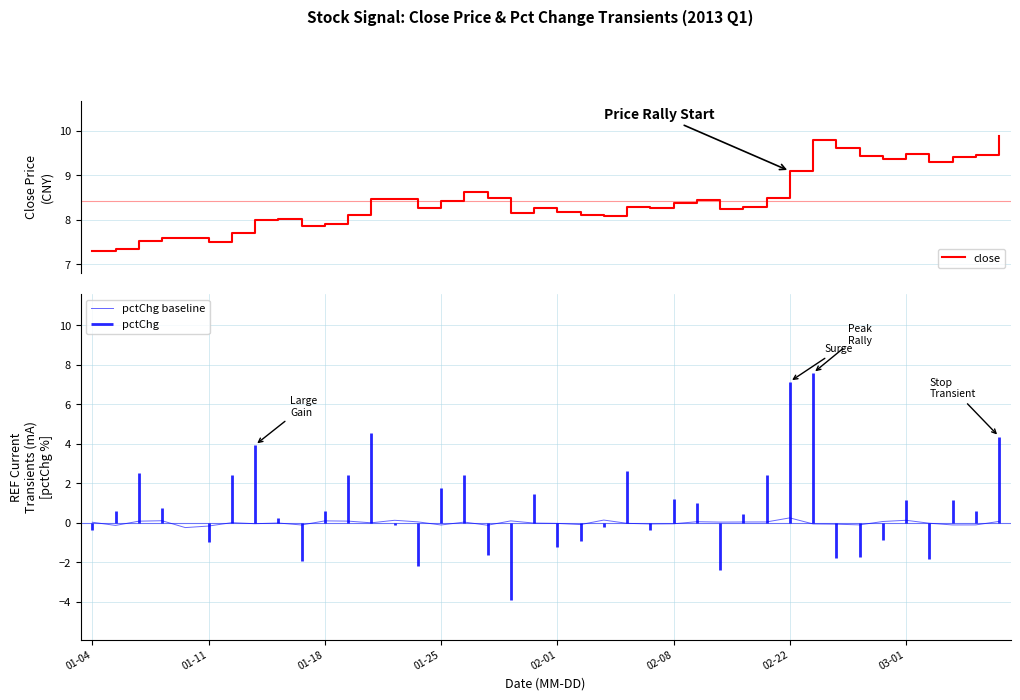

Where is the first local maximum for close?

8